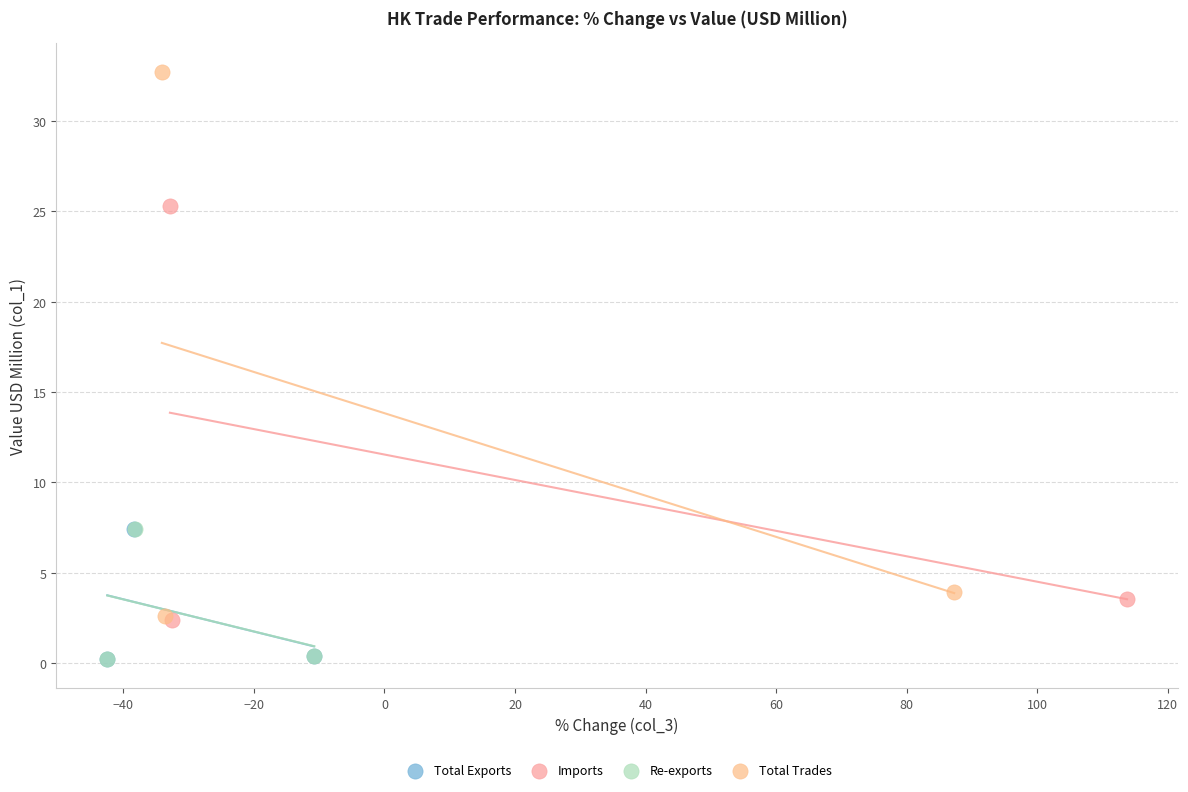

Which series contains the highest Y value?

Total Trades